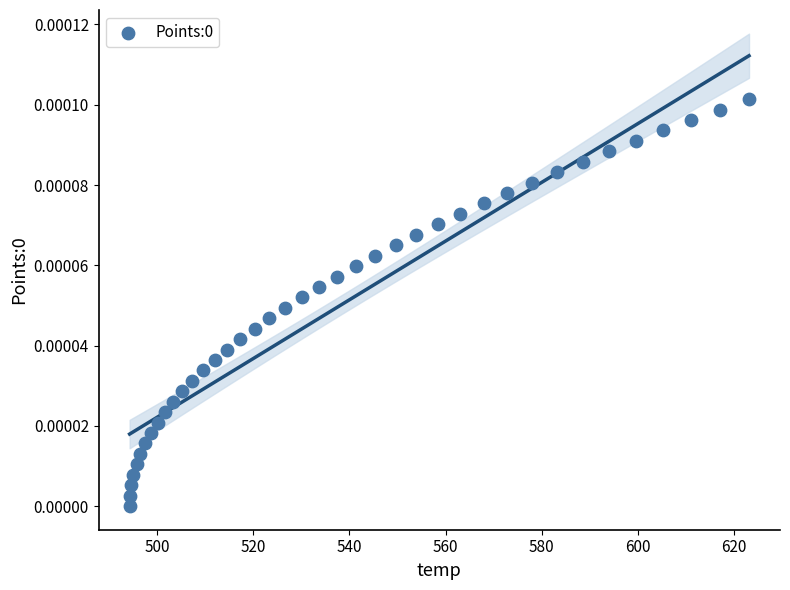

What is the range of X values (max minus min)?

128.8